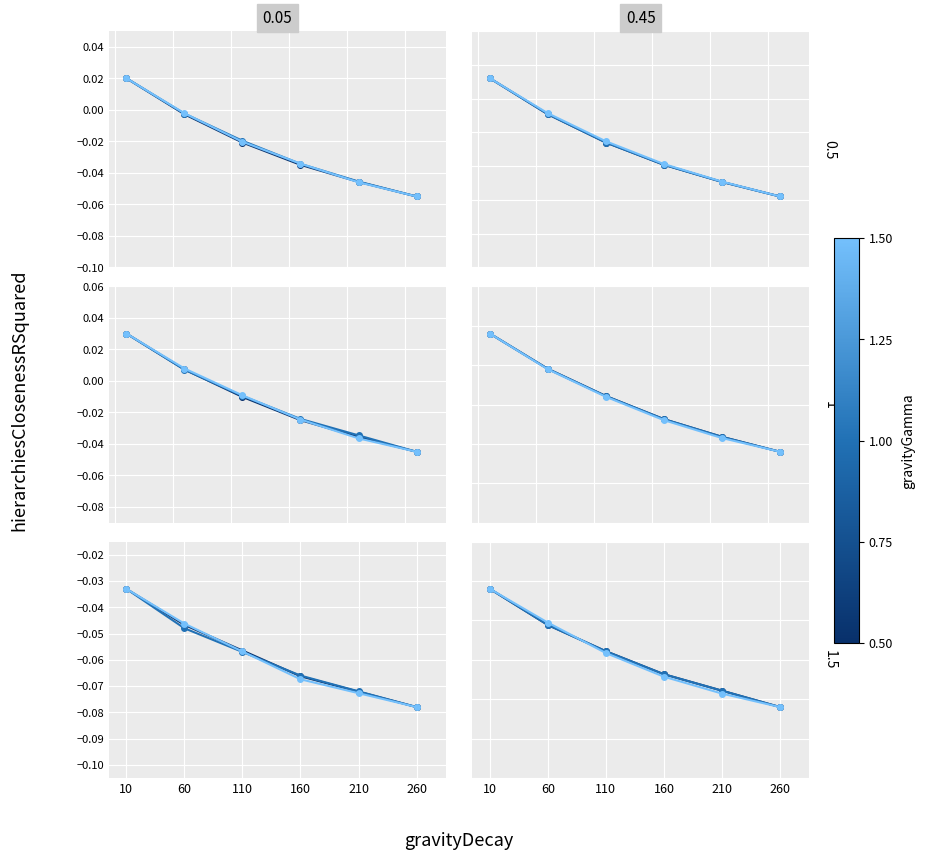

List the labels in order of Kills value, largest first.

10, 60, 110, 160, 210, 260